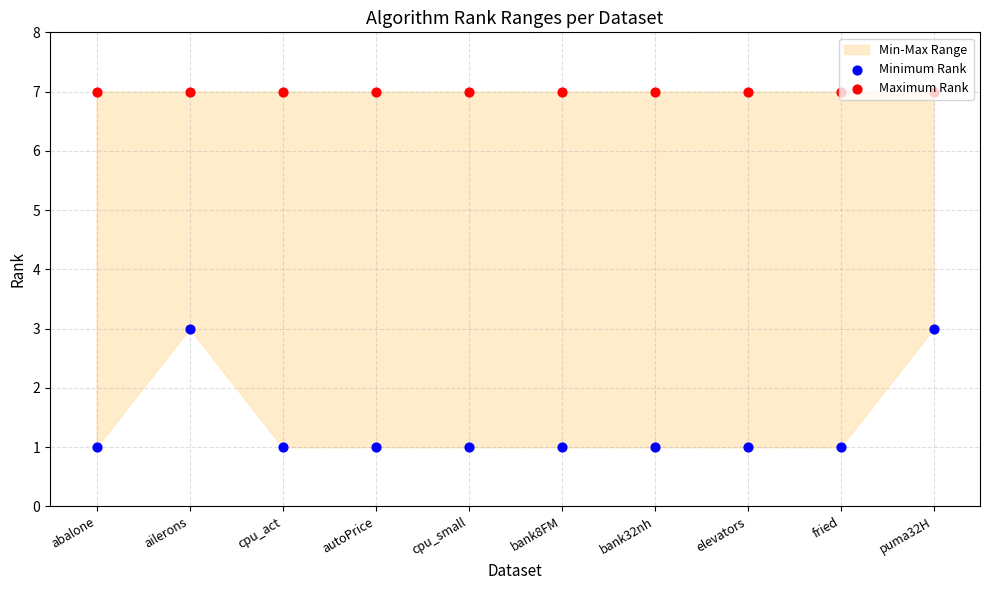

Which series contains the lowest Y value?

Minimum Rank